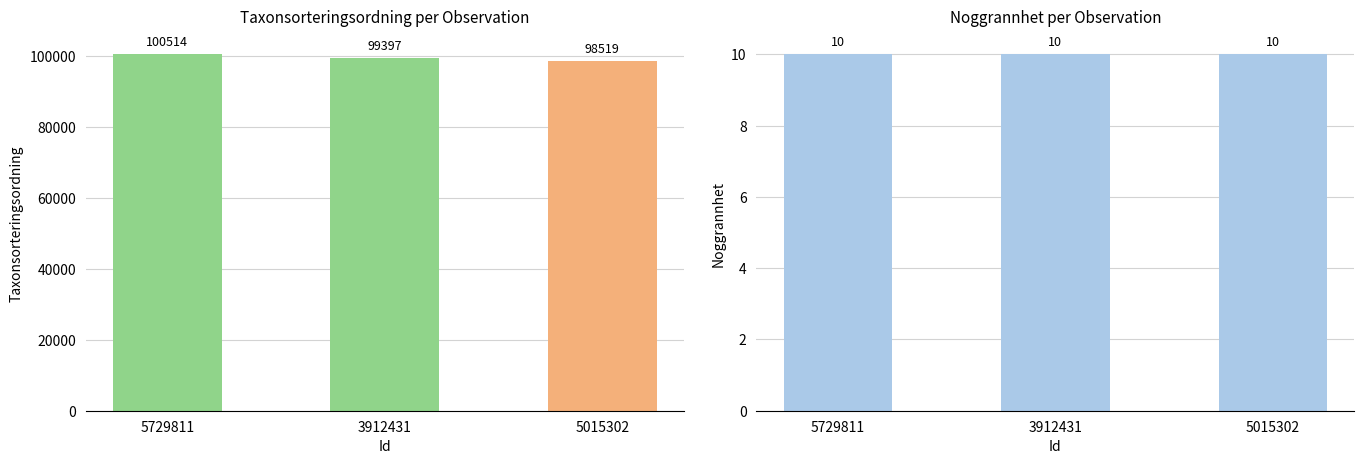

List the labels in order of Taxonsorteringsordning value, smallest first.

5015302, 3912431, 5729811